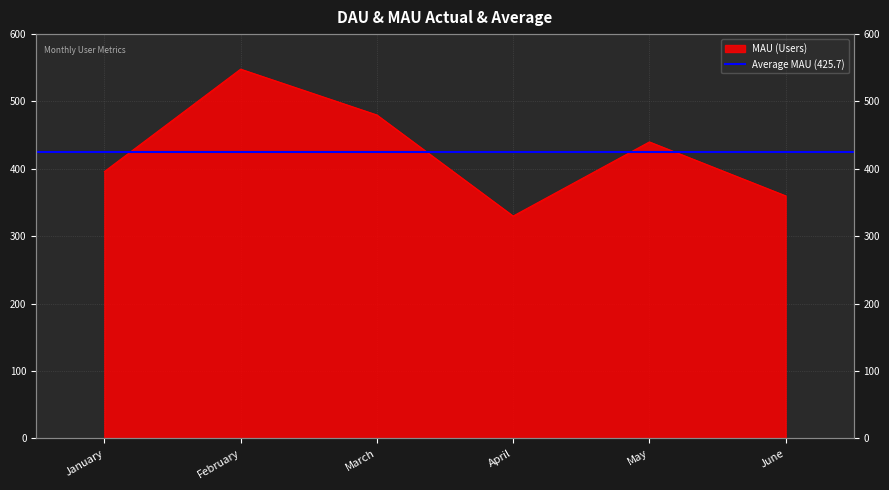

What is the value of the 6th point from the left?

360